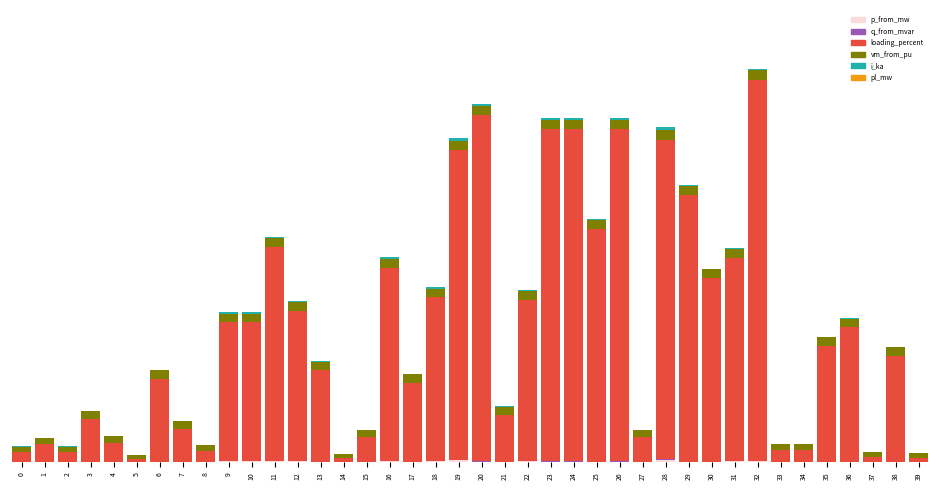

Does the chart contain stacked bars?

Yes